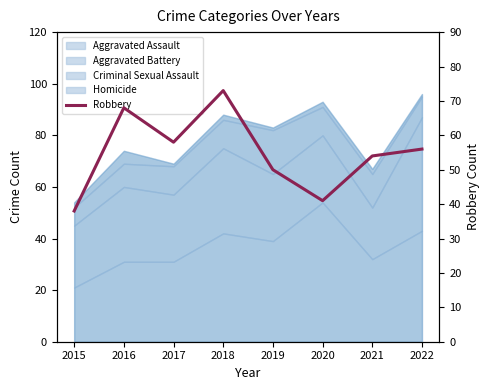

Reading left to right, extract all data points from this chart.

38	68	58	73	50	41	54	56